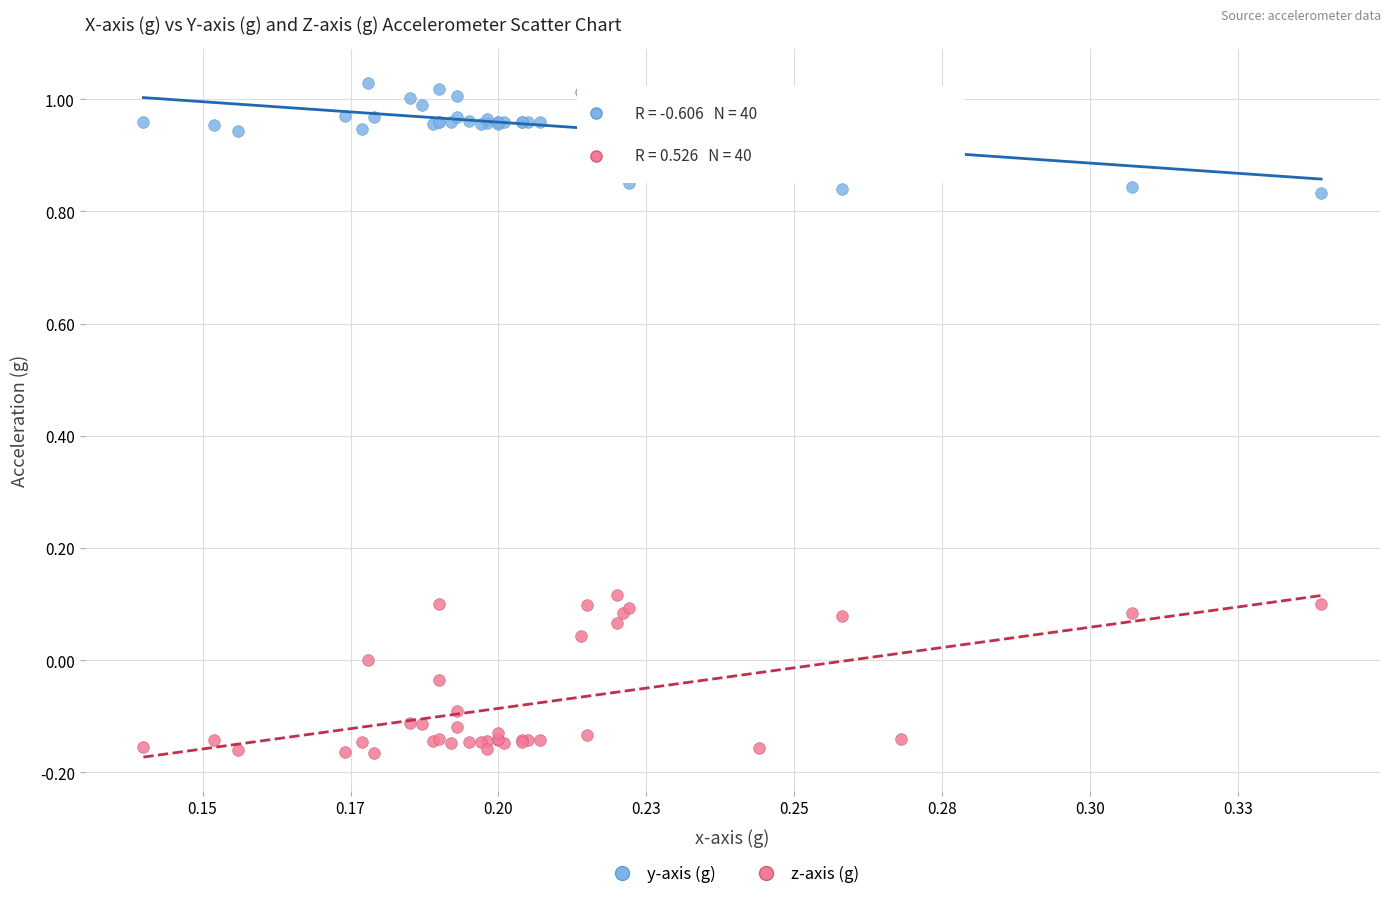

Which series has the largest Y range (max minus min)?

z-axis (g)